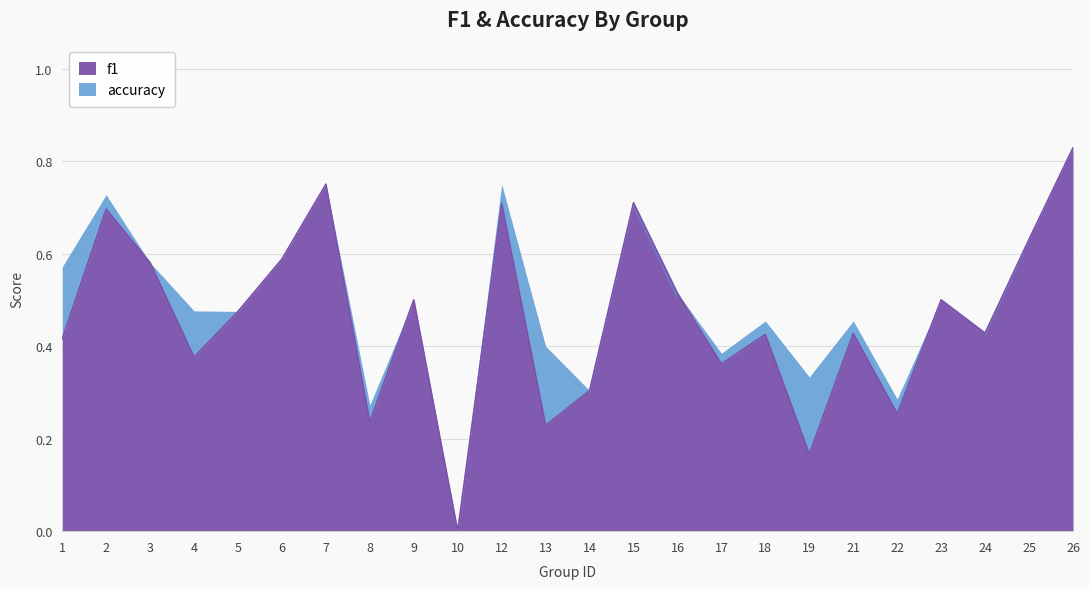

Rank the categories by value from lowest to highest.

10, 19, 13, 8, 22, 14, 17, 4, 1, 18, 21, 24, 5, 9, 23, 16, 3, 6, 25, 2, 12, 15, 7, 26